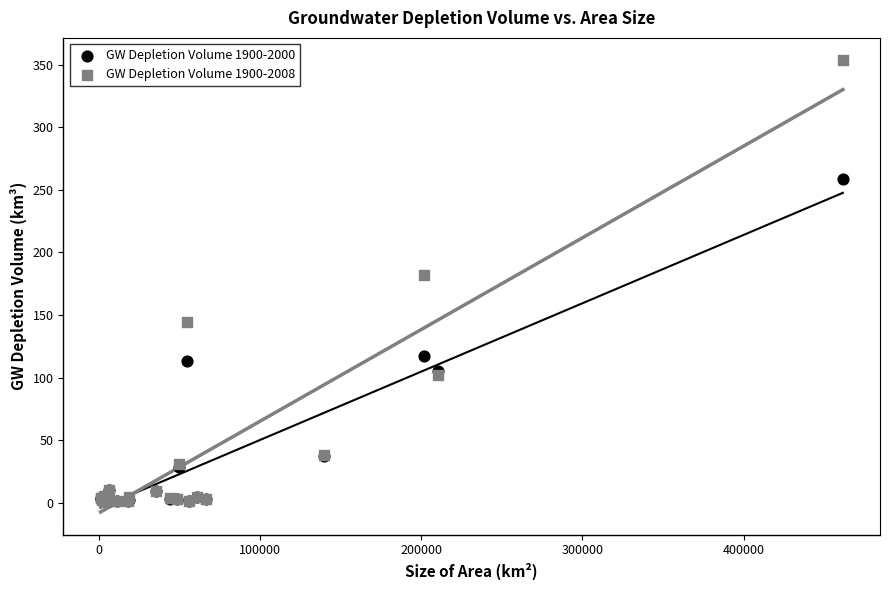

Across all series, what Y value is closest to 177?

182.0